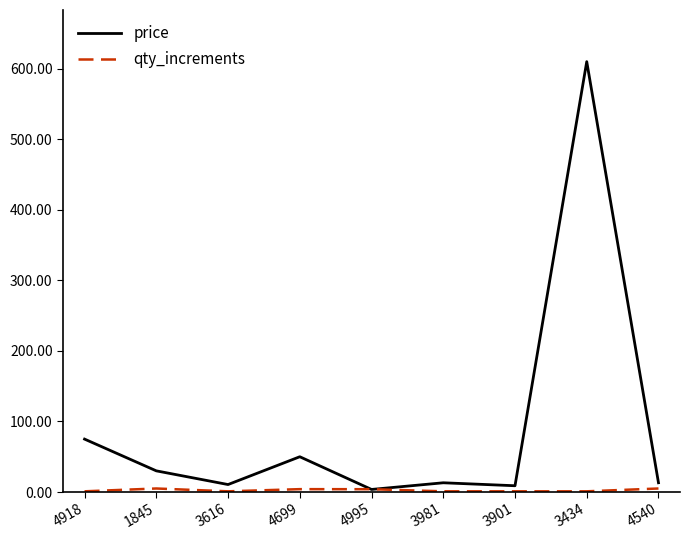

Which category has the highest value in the price series?

3434